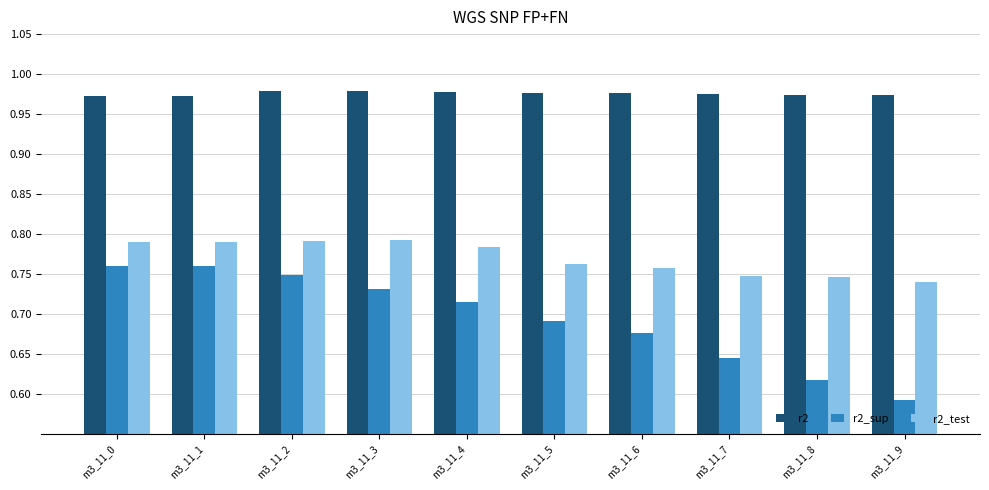

What is the sum of all r2_test values?

7.7